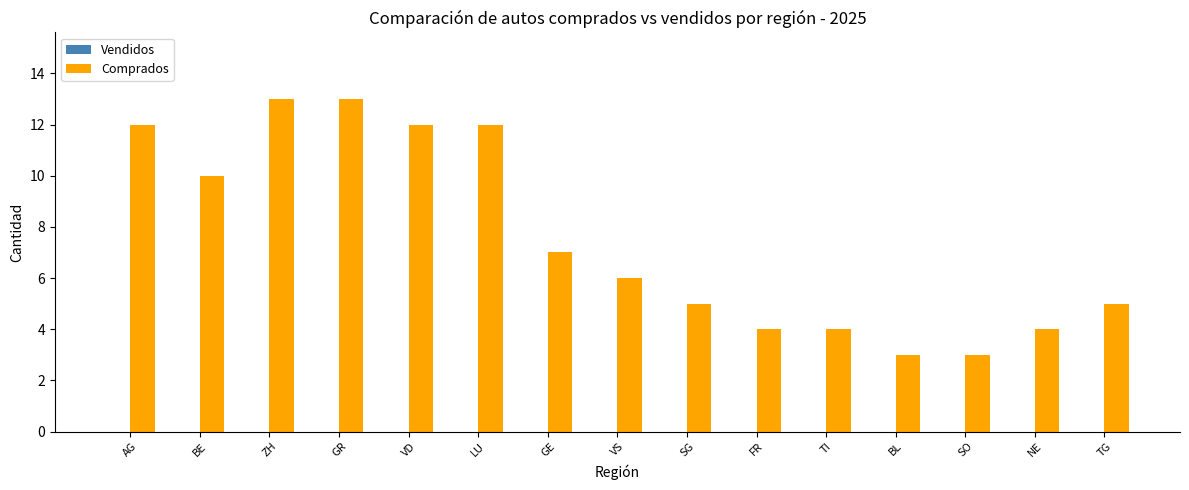

At which label is the value closest to 8?

GE